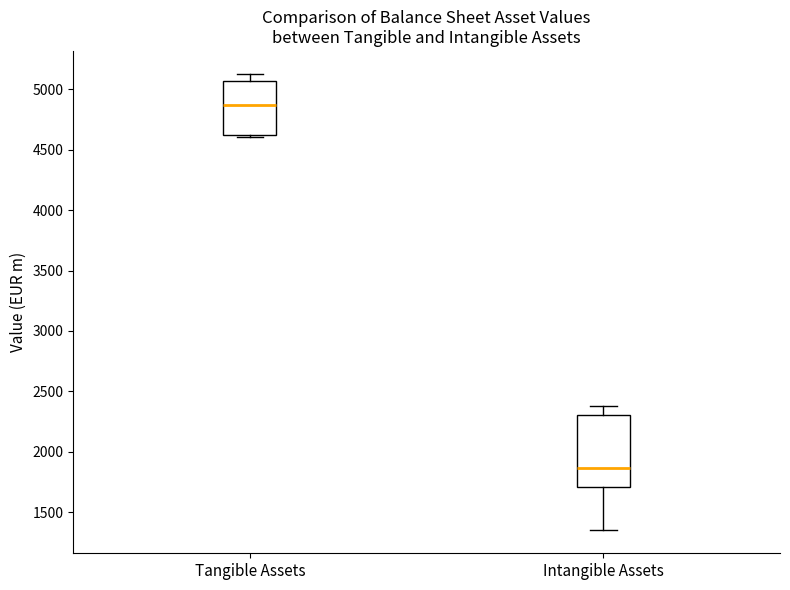

Comparing the boxes themselves (not the whiskers), which one is the tallest?

Intangible Assets